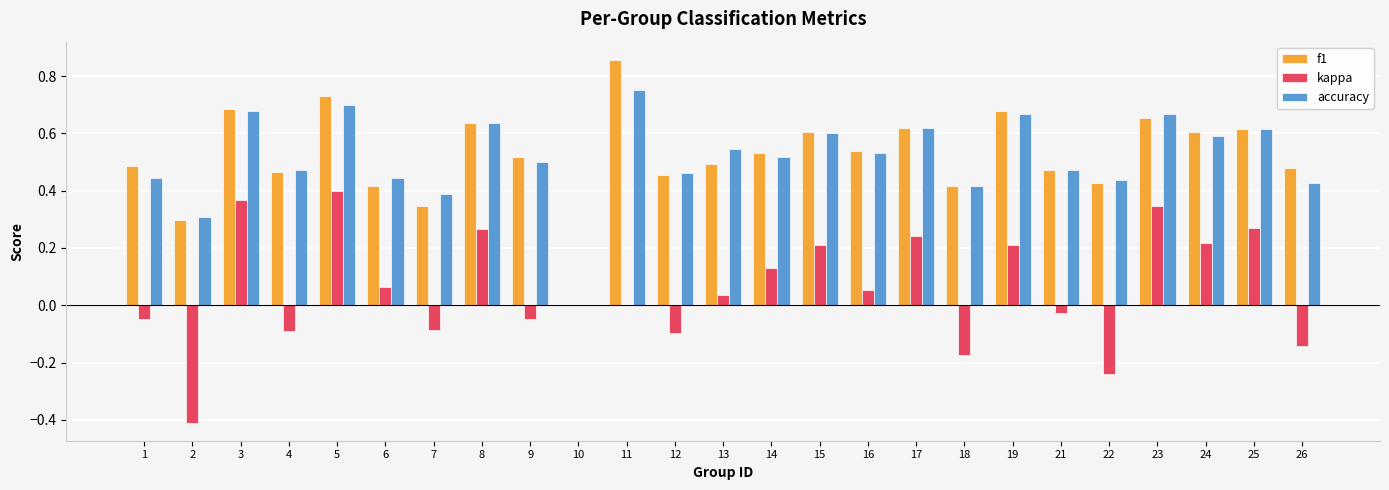

What is the sum of all accuracy values?

12.9